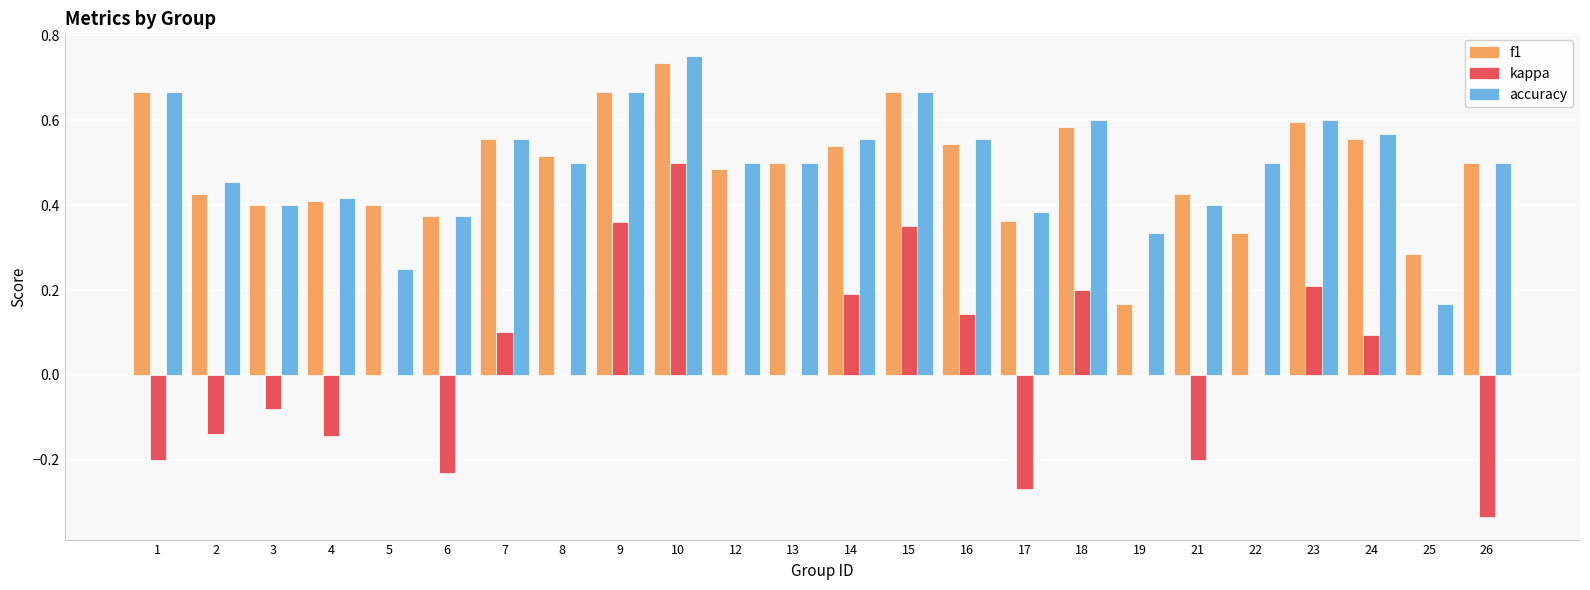

What is the total value across all series at 18?

1.4